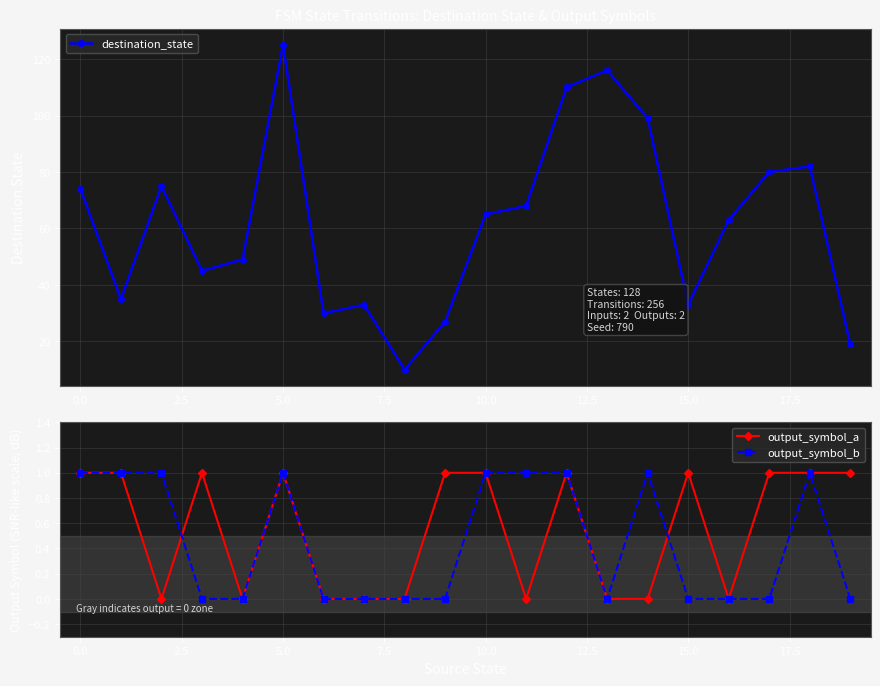

What position from the right is 12?

8